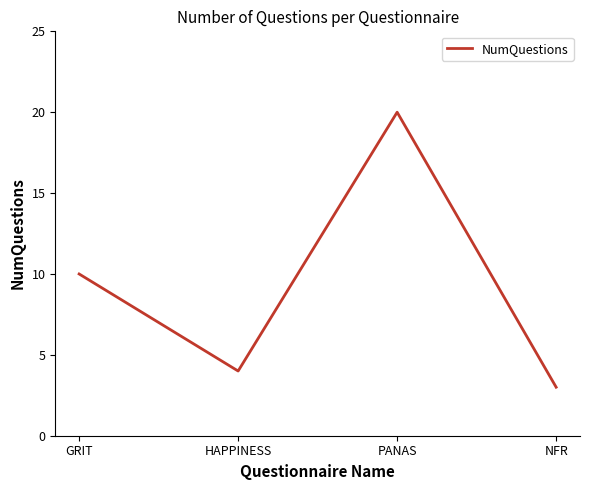

True or false: there are more than 1 points higher than both neighbors.

False